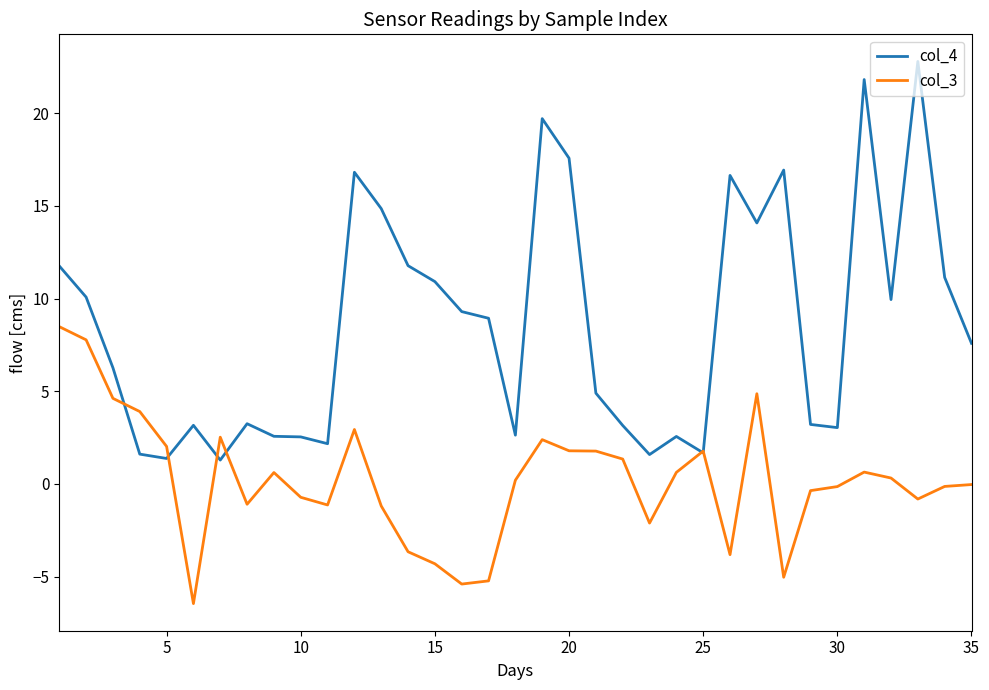

Which series has the widest spread of values?

col_4